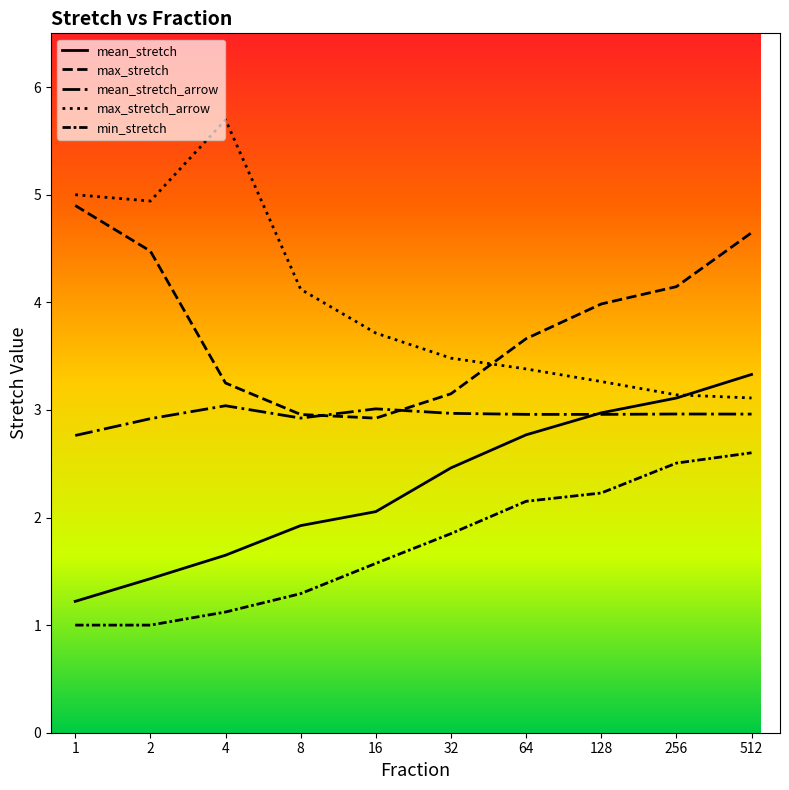

What is the value of the max_stretch_arrow point at the 9th from the left?

3.1